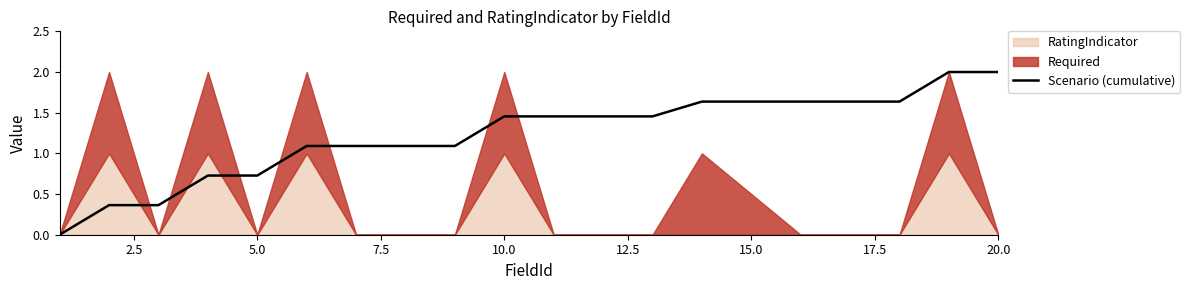

The value of Scenario (cumulative) at 10.0 is 2.1. True or false?

False